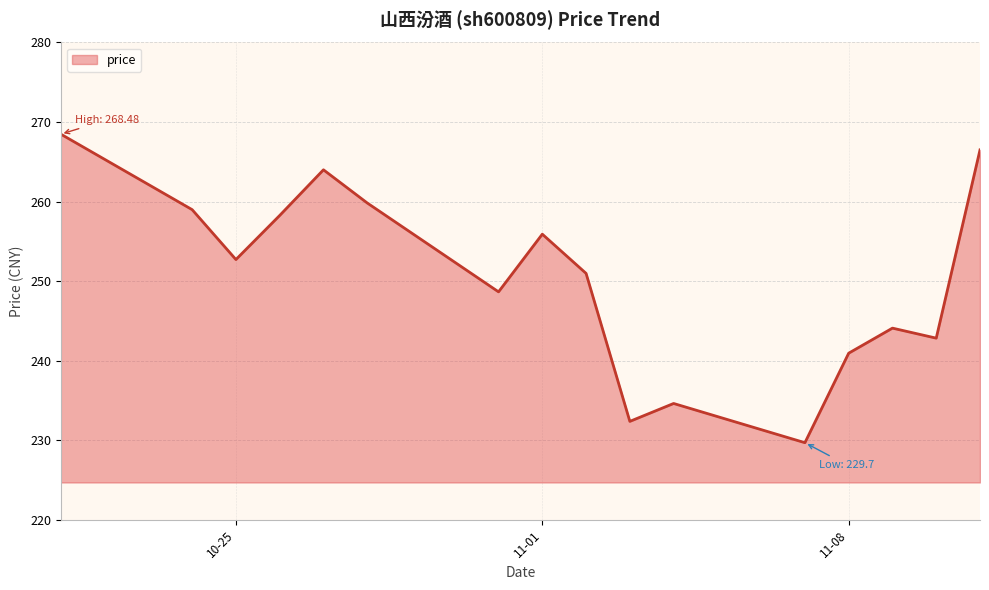

What is the minimum value shown in the chart?

229.7